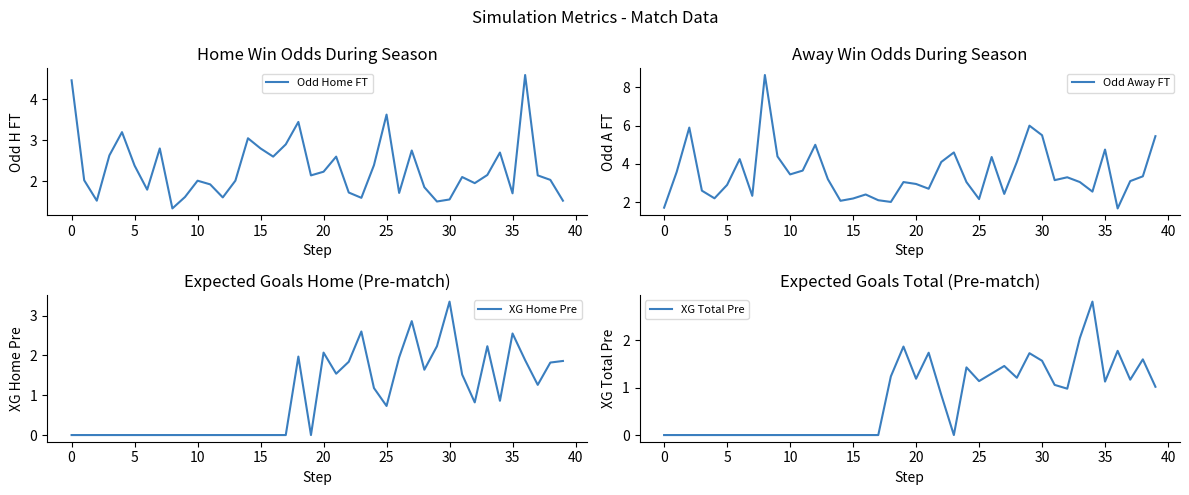

Where do XG Home Pre and Odd Home FT first cross each other?

21 and 22